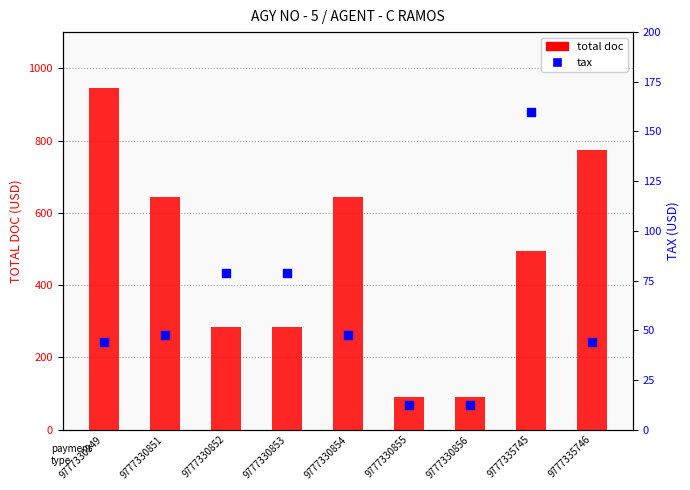

Is the value of total doc at 9777330856 greater than the value of tax at 9777330851?

Yes